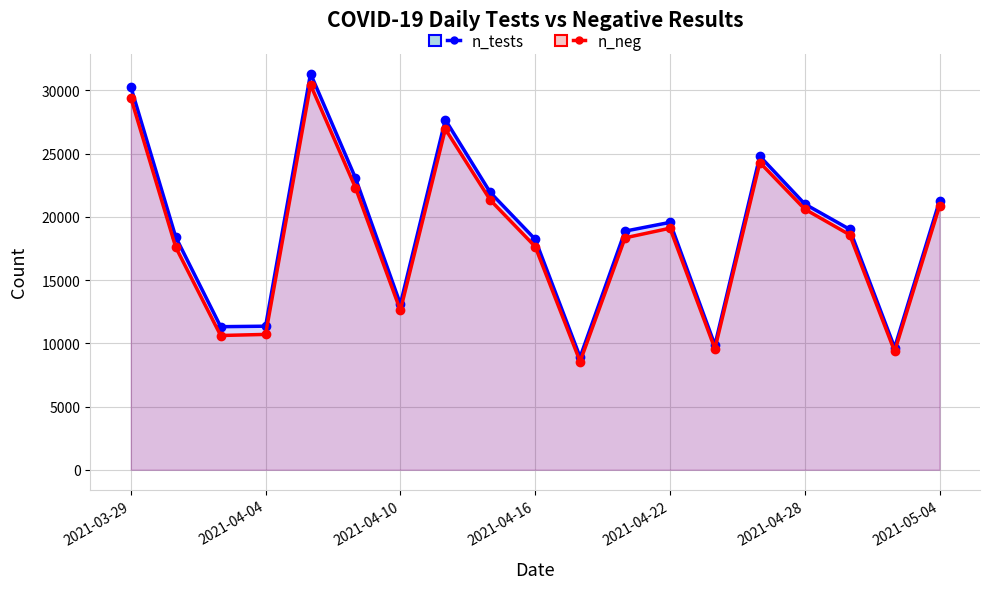

True or false: n_neg and n_tests cross at least once.

False